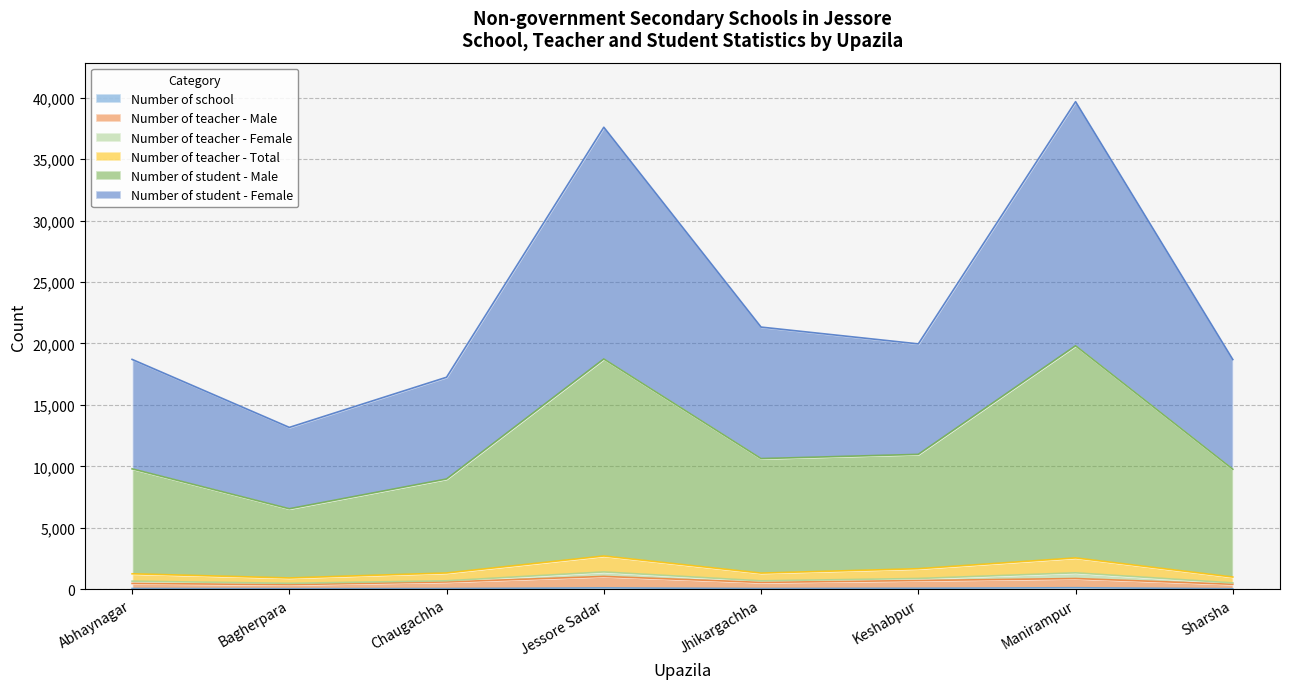

At which category is the sum across all series the highest?

Manirampur